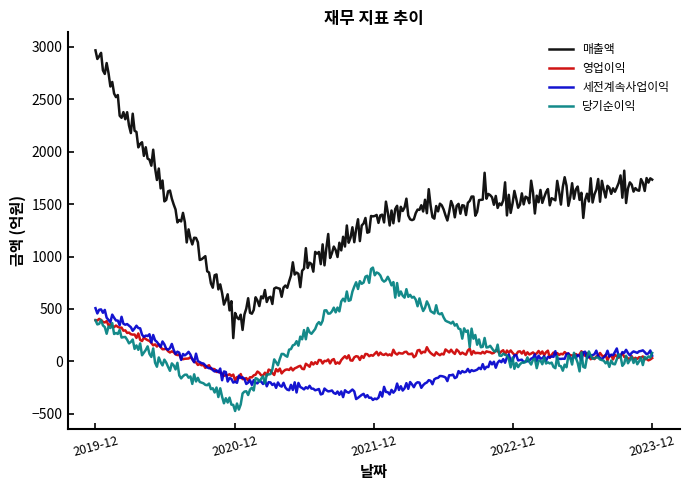

True or false: 영업이익 and 매출액 cross at least once.

False